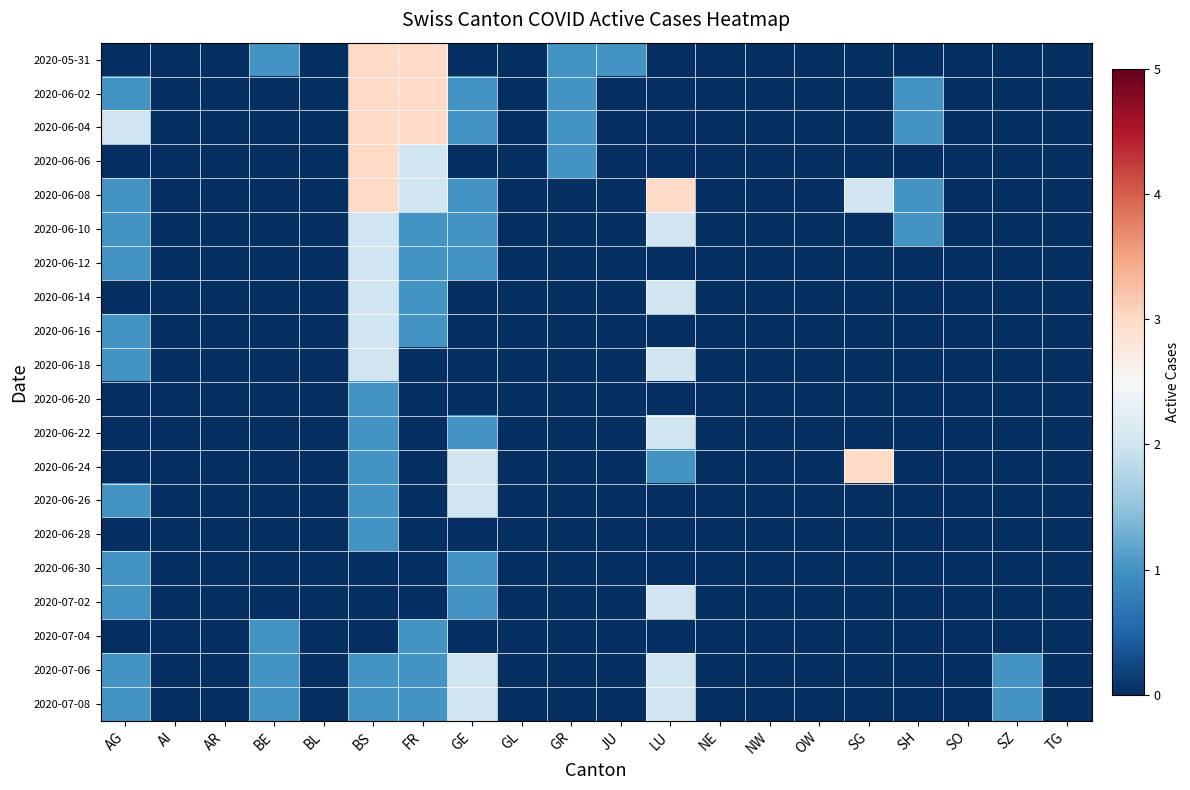

Between GE and GL, which series saw the biggest shift?

2020-06-24